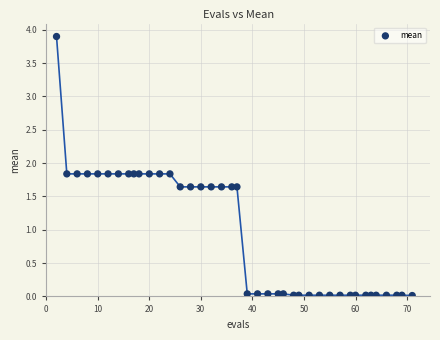

What is the range of Y values (max minus min)?

3.9